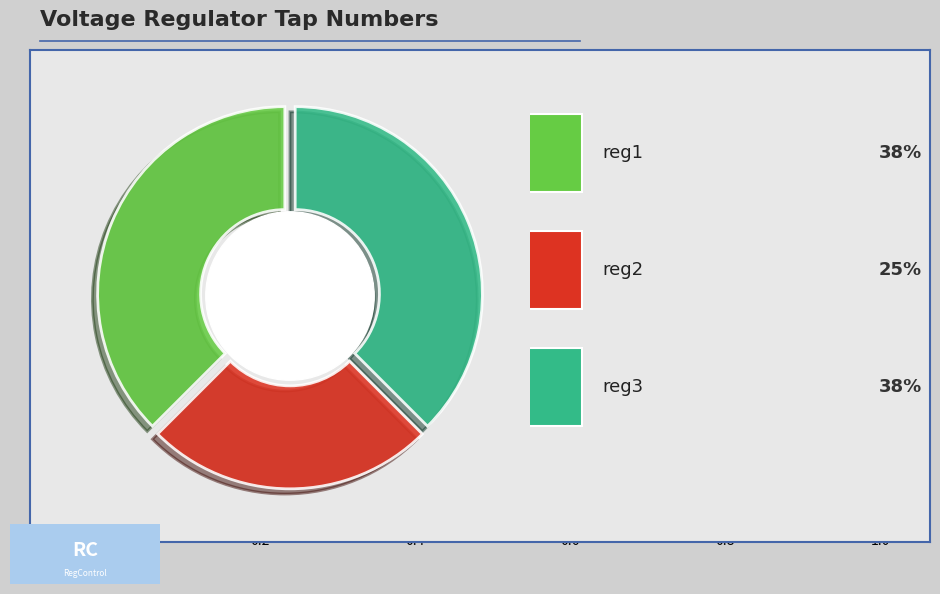

The reg2 slice represents 34% of the pie. True or false?

False